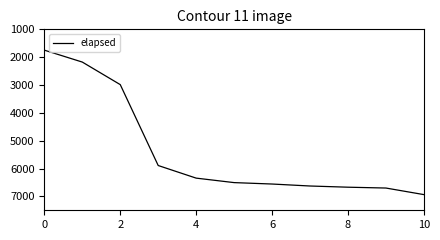

What is the maximum value shown in the chart?

6937